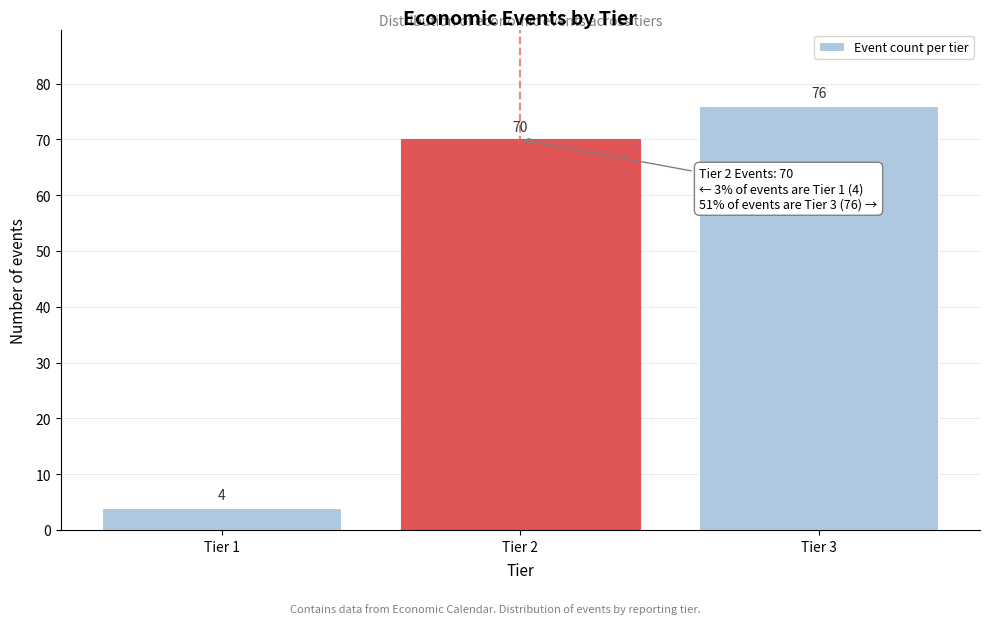

Reading right to left, list all the values displayed in this chart.

76	70	4